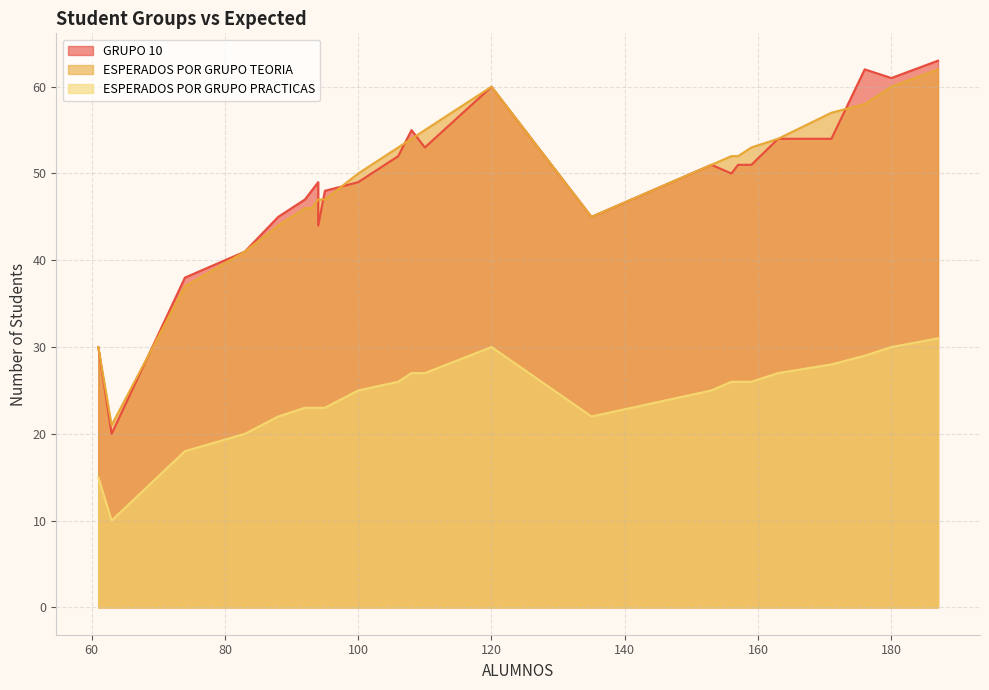

Reading left to right, extract all data points from this chart.

GRUPO 10: 108=55	61=30	92=47	74=38	94=49	120=60	110=53	176=62	106=52	93=48	83=41	63=20	163=54	153=51	180=61	157=51	159=51	171=54	187=63	156=50	92=47	94=44	88=45	100=49	95=48	135=45
ESPERADOS POR GRUPO TEORIA: 108=54	61=30	92=46	74=37	94=47	120=60	110=55	176=58	106=53	93=46	83=41	63=21	163=54	153=51	180=60	157=52	159=53	171=57	187=62	156=52	92=46	94=47	88=44	100=50	95=47	135=45
ESPERADOS POR GRUPO PRACTICAS: 108=27	61=15	92=23	74=18	94=23	120=30	110=27	176=29	106=26	93=23	83=20	63=10	163=27	153=25	180=30	157=26	159=26	171=28	187=31	156=26	92=23	94=23	88=22	100=25	95=23	135=22